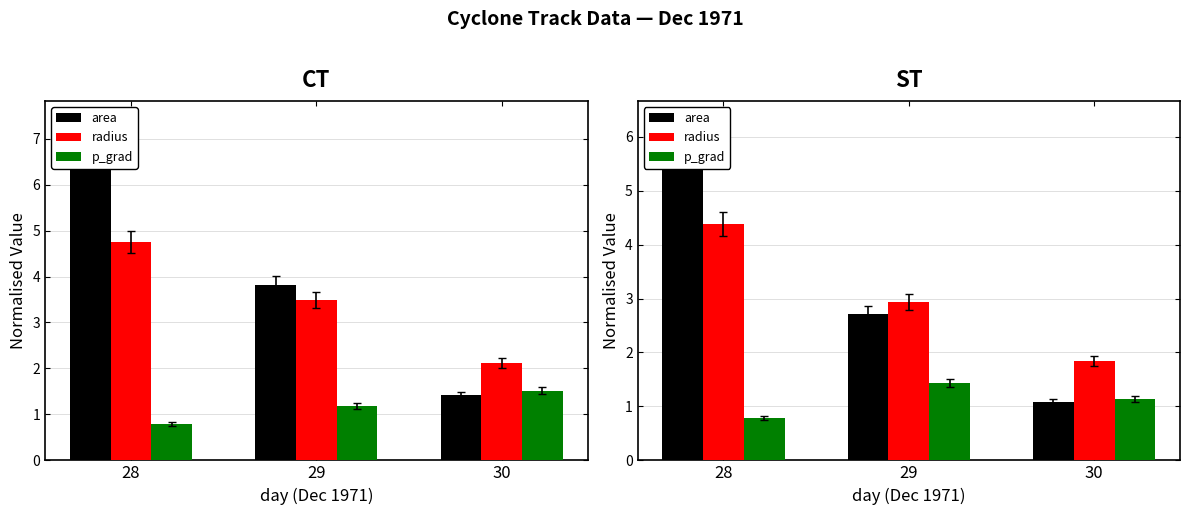

How many groups of bars are there?

3